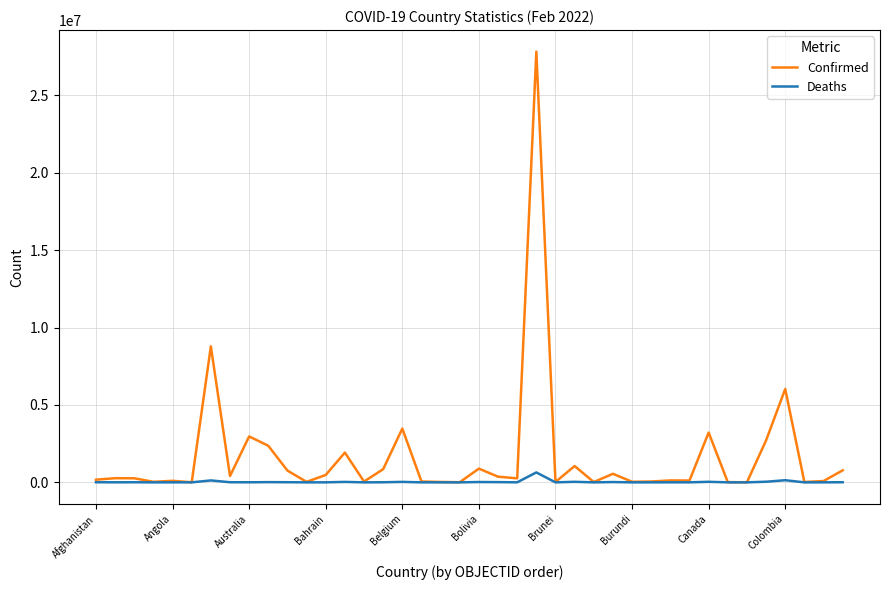

How many categories are shown in the chart?

40